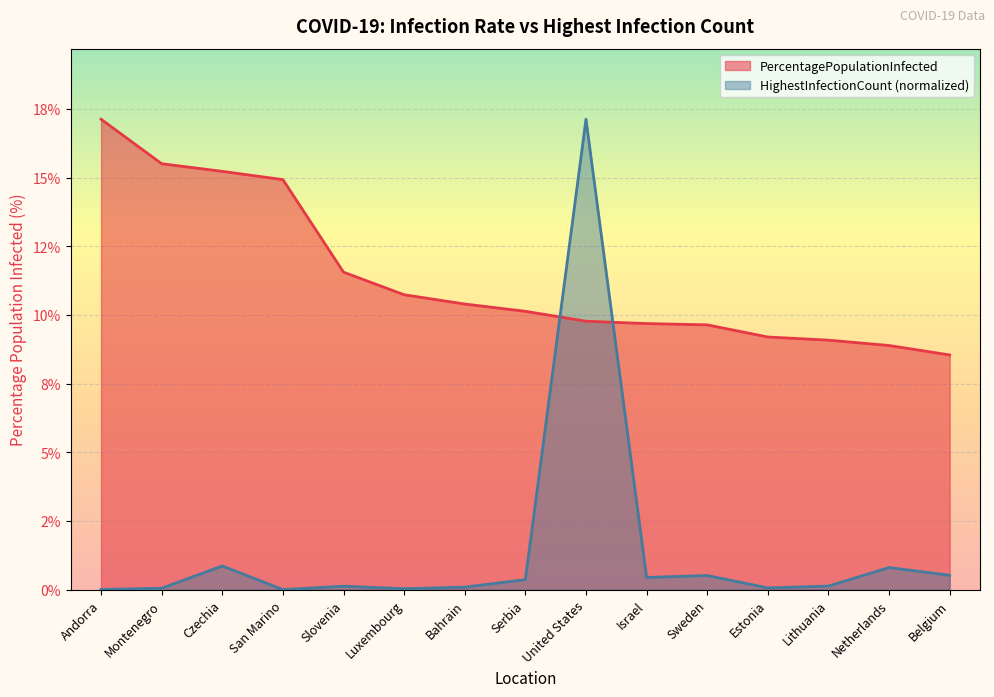

List the series in order of their overall mean, highest first.

PercentagePopulationInfected, HighestInfectionCount